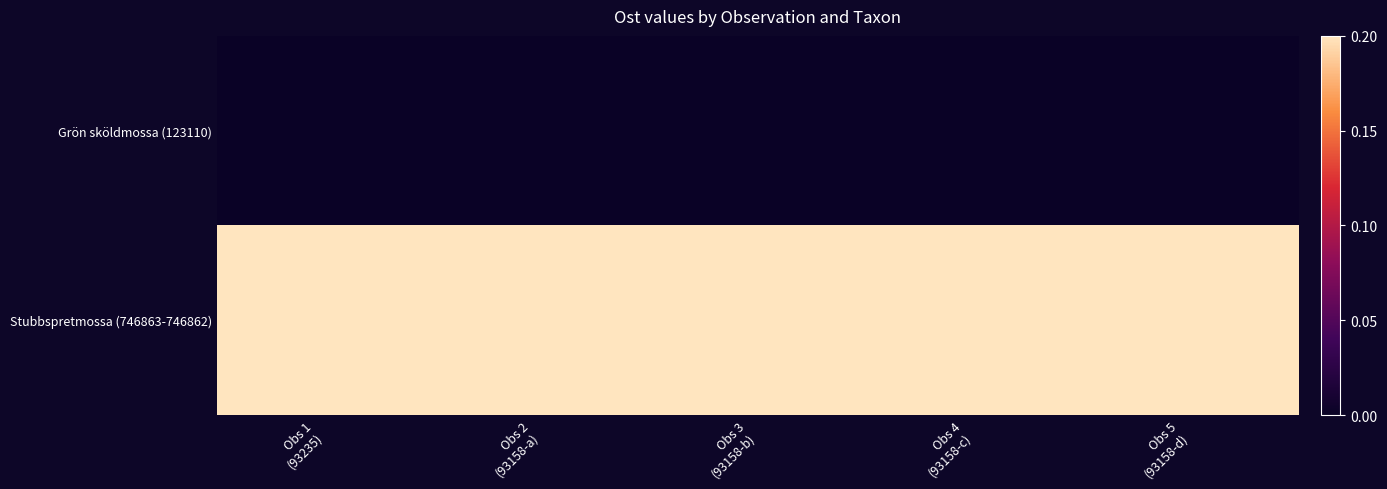

At which category is the sum across all series the highest?

Obs 4
(93158-c)